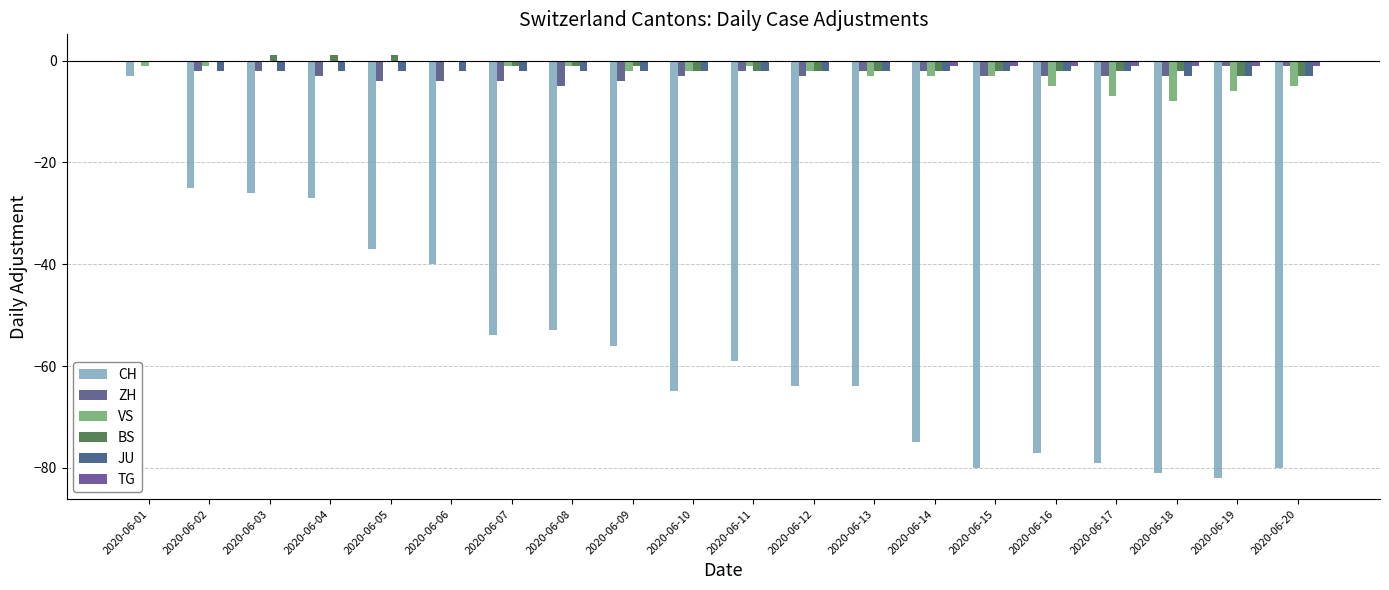

Reading left to right, transcribe all the data shown in this chart.

CH: -3	-25	-26	-27	-37	-40	-54	-53	-56	-65	-59	-64	-64	-75	-80	-77	-79	-81	-82	-80
ZH: 0	-2	-2	-3	-4	-4	-4	-5	-4	-3	-2	-3	-2	-2	-3	-3	-3	-3	-1	-1
VS: -1	-1	0	0	0	0	-1	-1	-2	-2	-1	-2	-3	-3	-3	-5	-7	-8	-6	-5
BS: 0	0	1	1	1	0	-1	-1	-1	-2	-2	-2	-2	-2	-2	-2	-2	-2	-3	-3
JU: 0	-2	-2	-2	-2	-2	-2	-2	-2	-2	-2	-2	-2	-2	-2	-2	-2	-3	-3	-3
TG: 0	0	0	0	0	0	0	0	0	0	0	0	0	-1	-1	-1	-1	-1	-1	-1